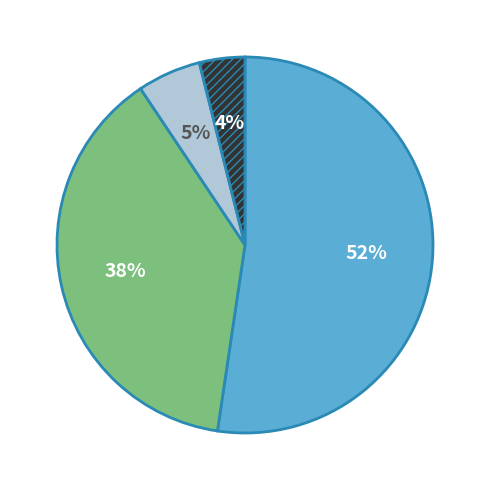

Is there any slice that represents more than half of the pie?

Yes